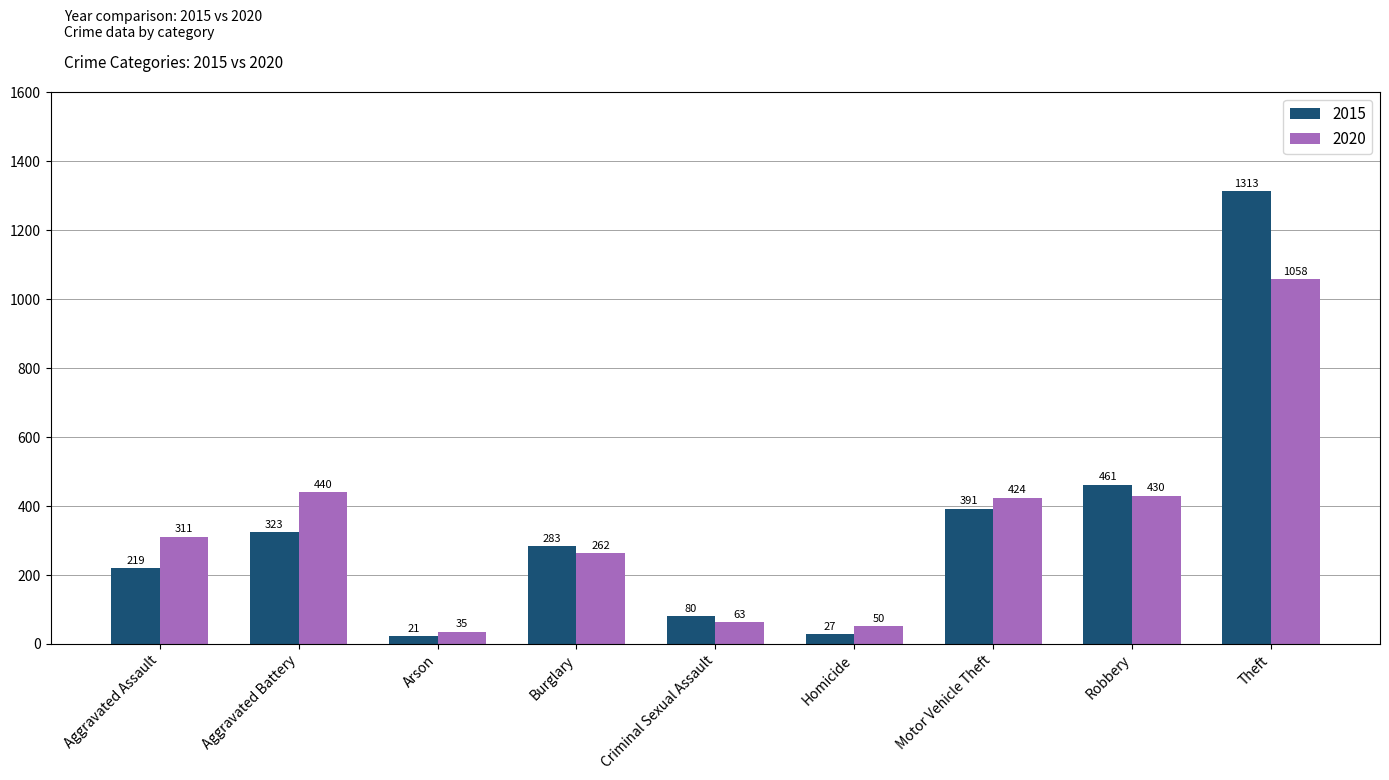

What is the sum of all 2020 values?

3073